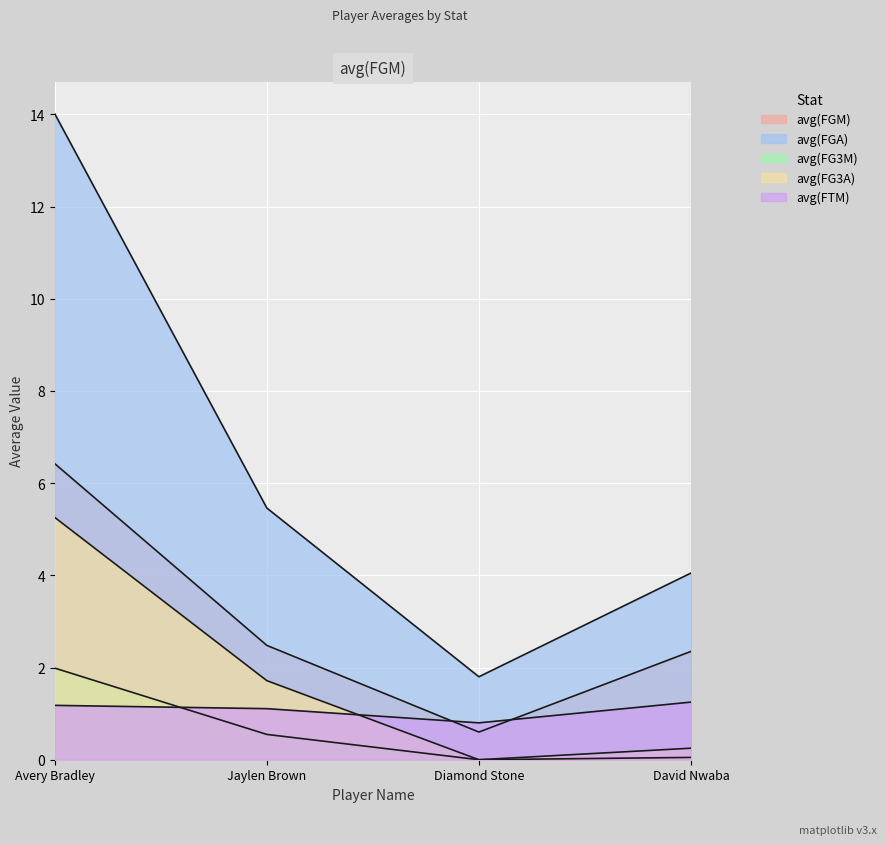

True or false: avg(FGA) and avg(FG3A) cross at least once.

False